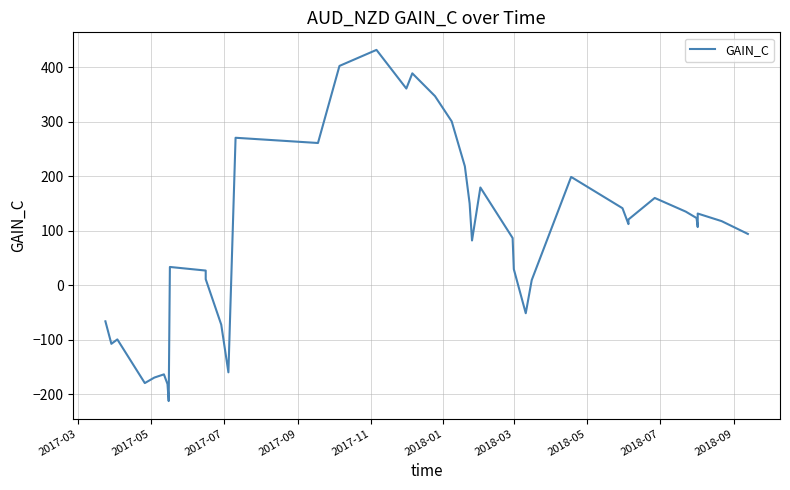

How many negative values are there?

11